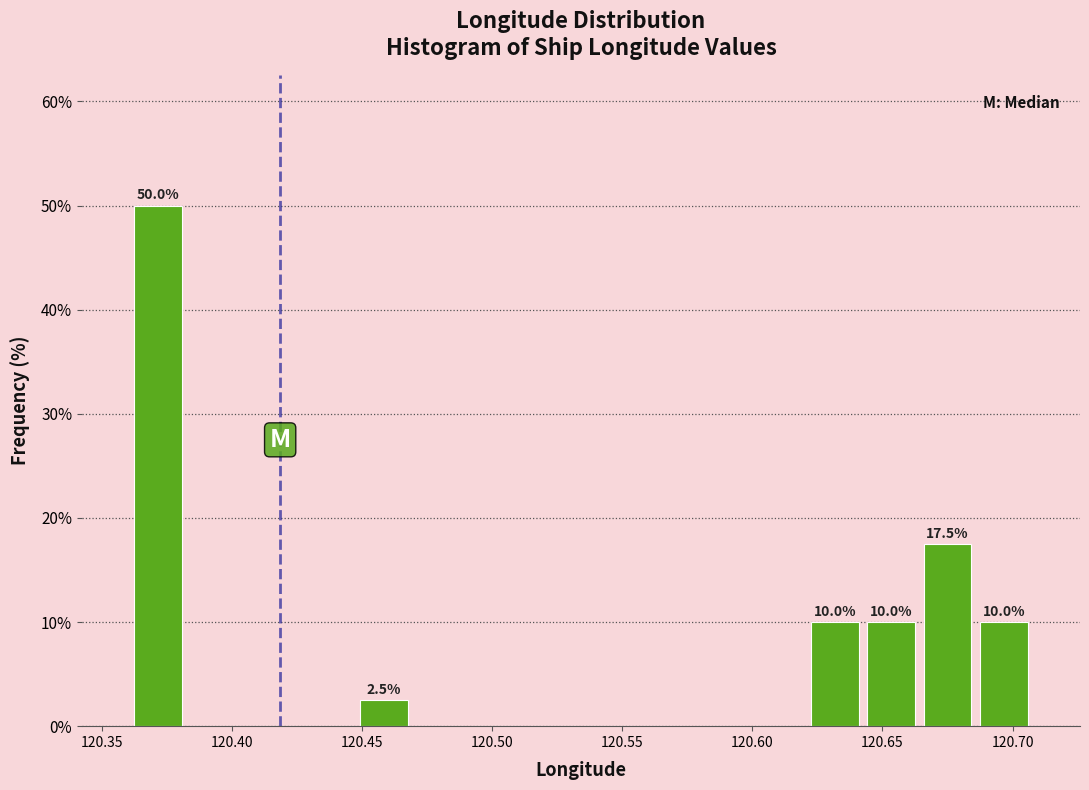

Over which range of the x-axis is the bar tallest?

120.360 to 120.385